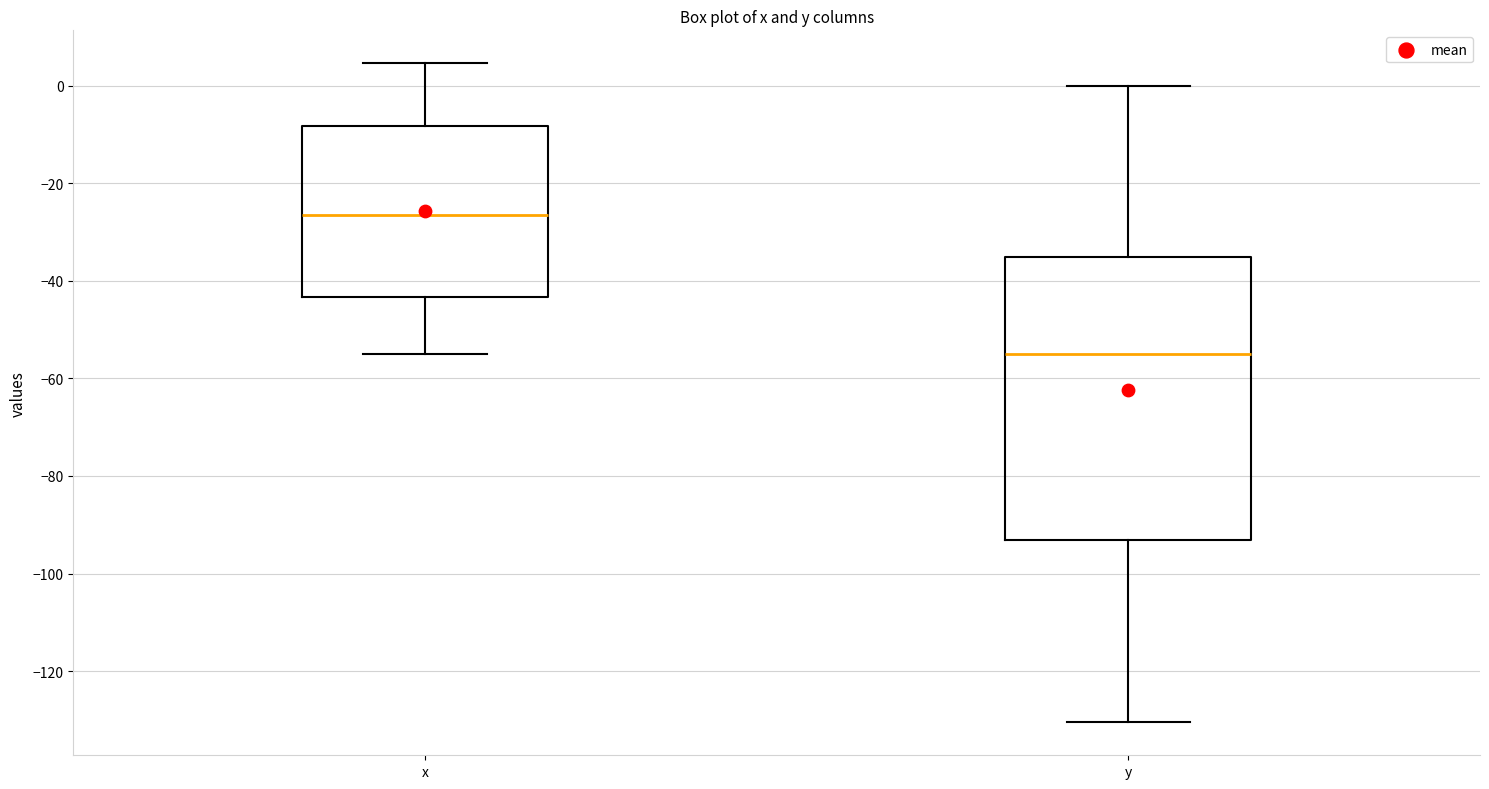

Reading left to right, read every box against the y-axis: the position of its median line, the range the box covers, and the ends of its whiskers. The values are not printed on the chart, so give them approximately, as read against the axis.

x: median -26, box -44 to -8, whiskers -54 to 4
y: median -56, box -94 to -36, whiskers -130 to 0